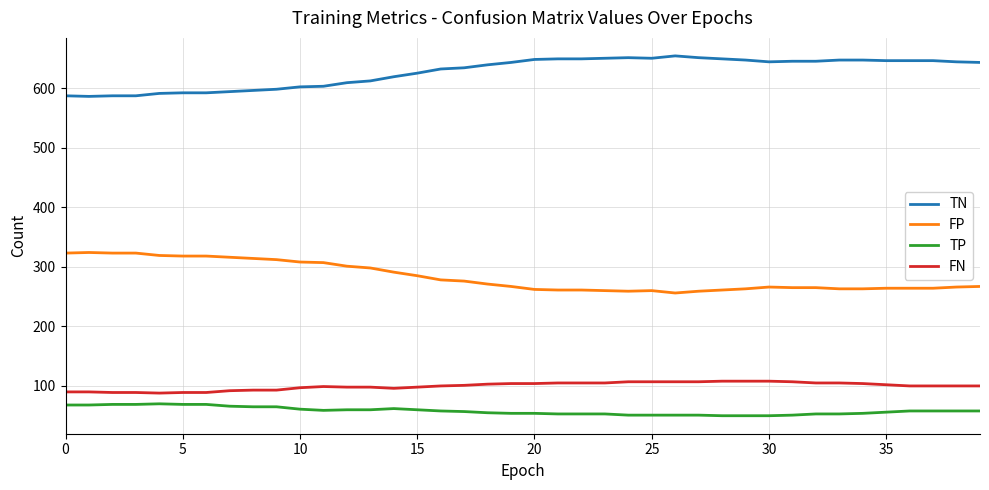

What is the lowest value of the FP series?

256